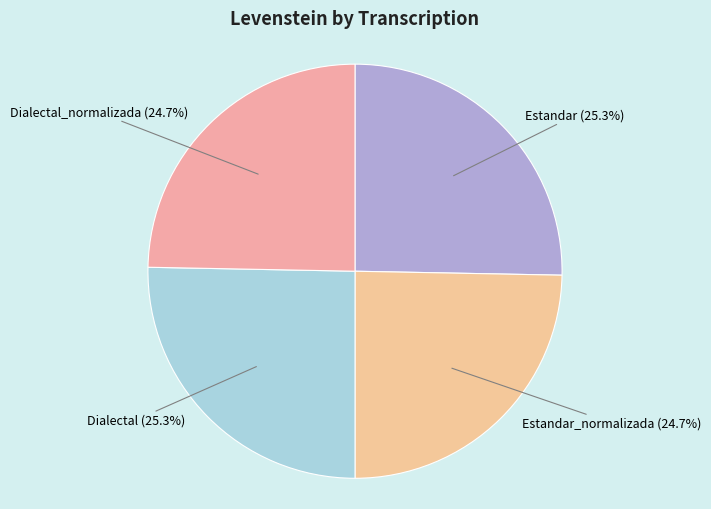

How many segments does this pie chart have?

4